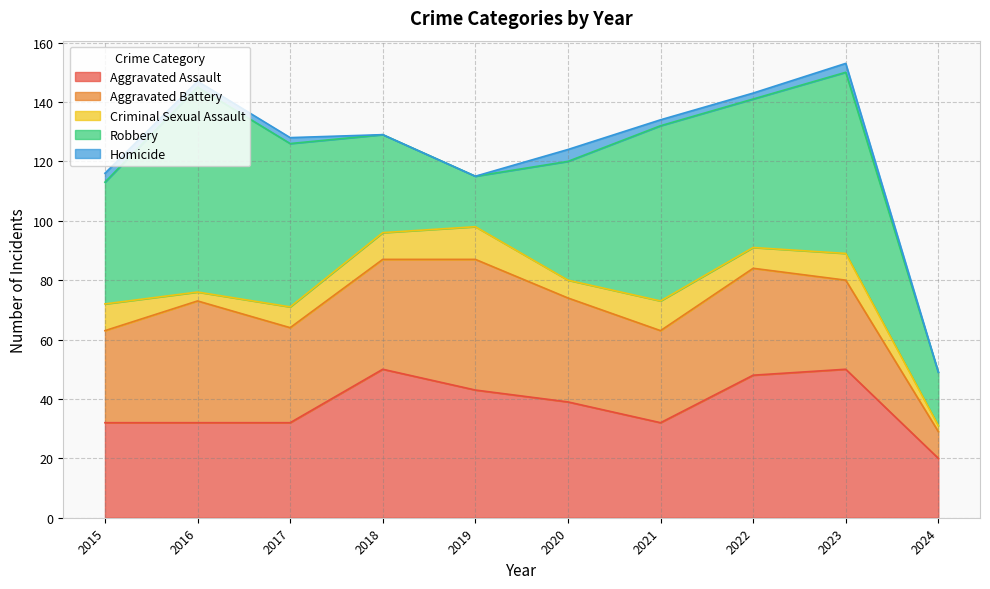

What is the value of the Criminal Sexual Assault point at the 6th from the left?

6